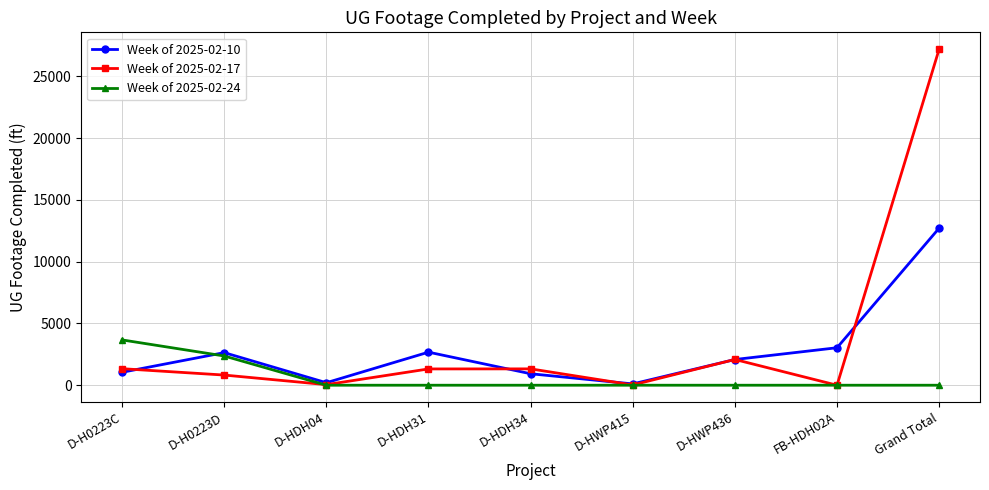

What position from the right is D-HWP415?

4